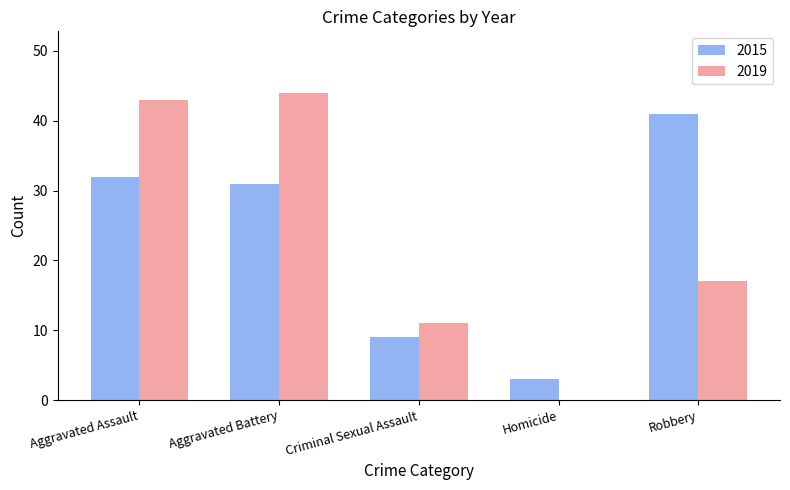

What is the sum of all 2019 values?

115